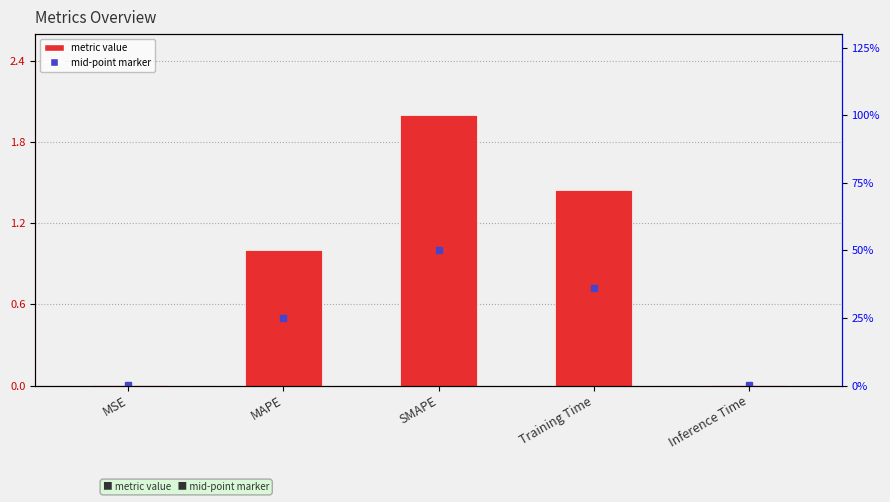

How many categories are shown in the chart?

5